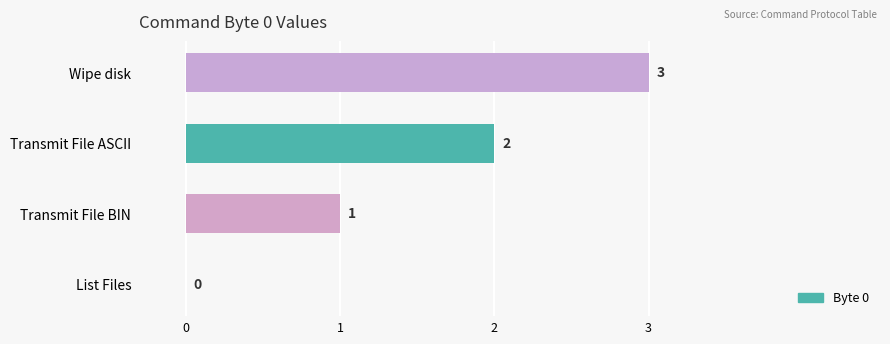

Where is the data nearest to the value 1?

Transmit File BIN